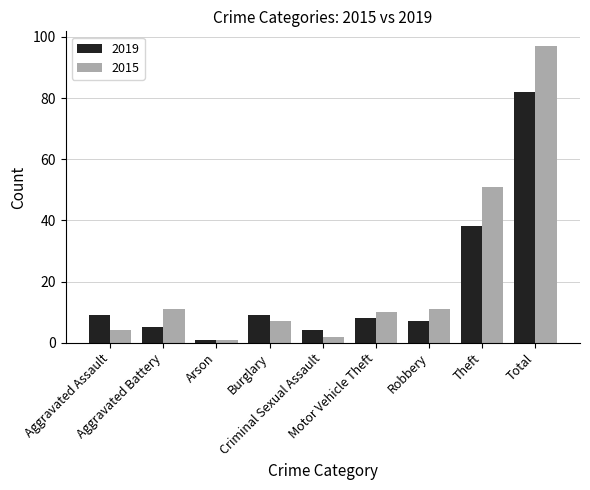

What is the greatest value displayed?

97